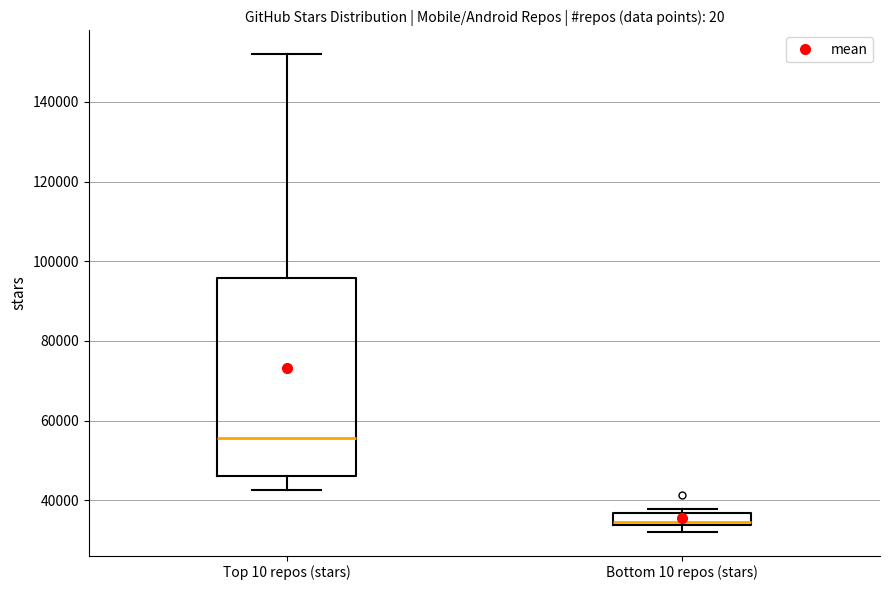

Where is the upper edge of the box for Bottom 10 repos (stars) on the y-axis? The values are not printed on the chart, so give them approximately, as read against the axis.

36000